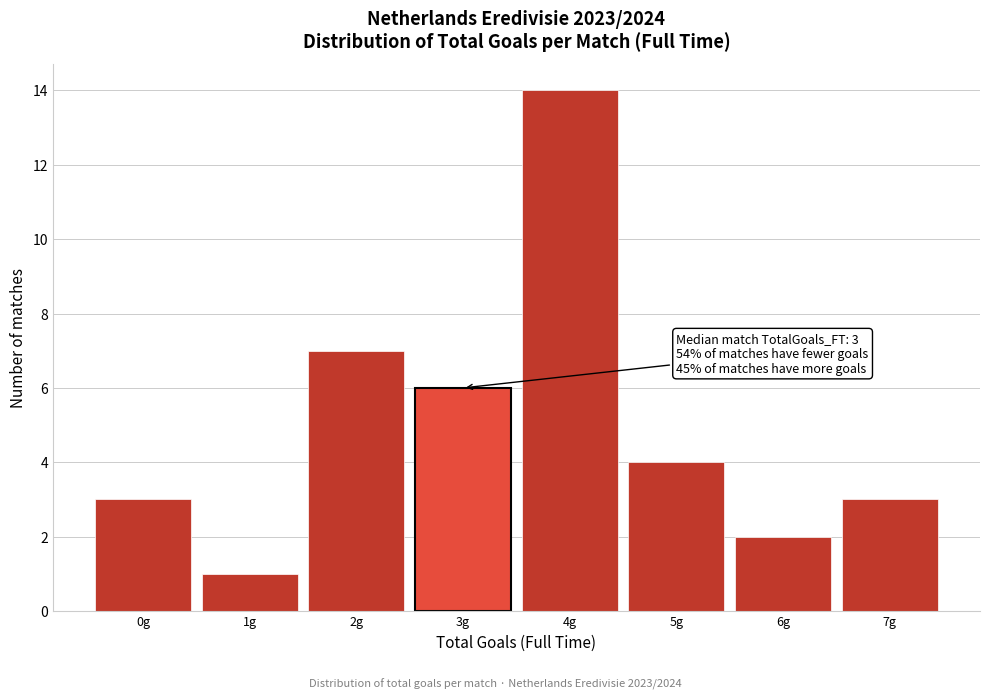

Over which range of the x-axis is the bar tallest?

3.5 to 4.5